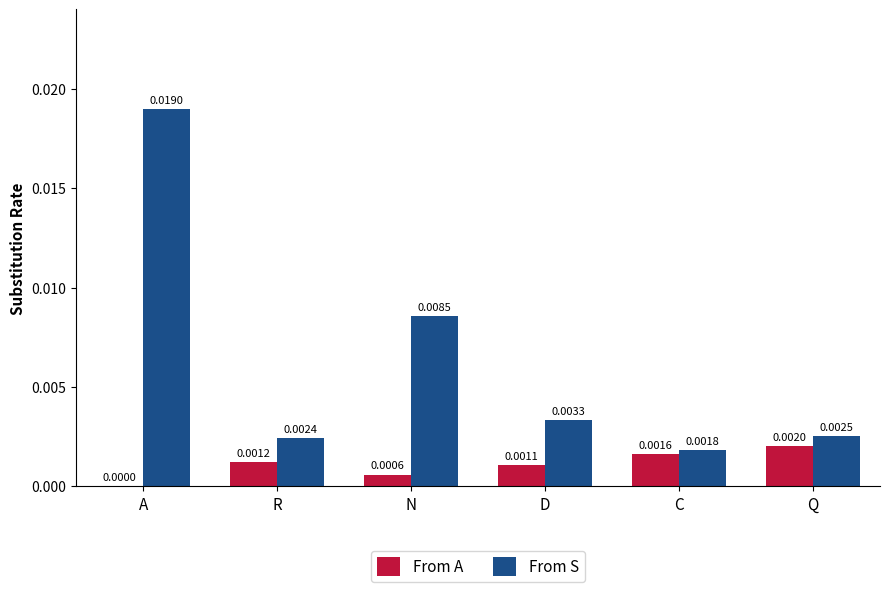

How many data points does each series have?

6